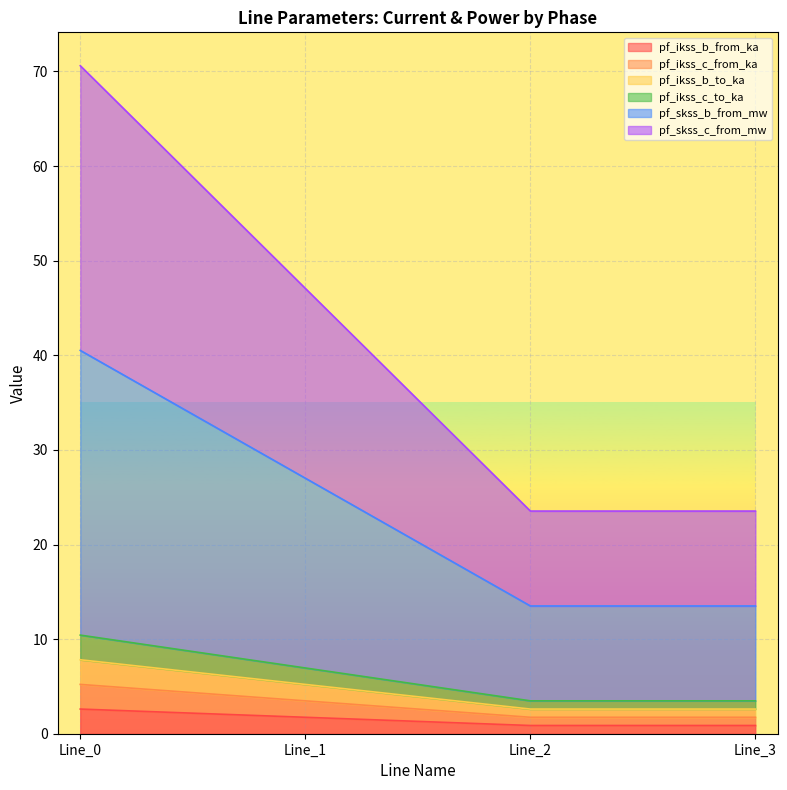

What is the difference between the second highest and second lowest values in the pf_ikss_b_to_ka series?

2.6